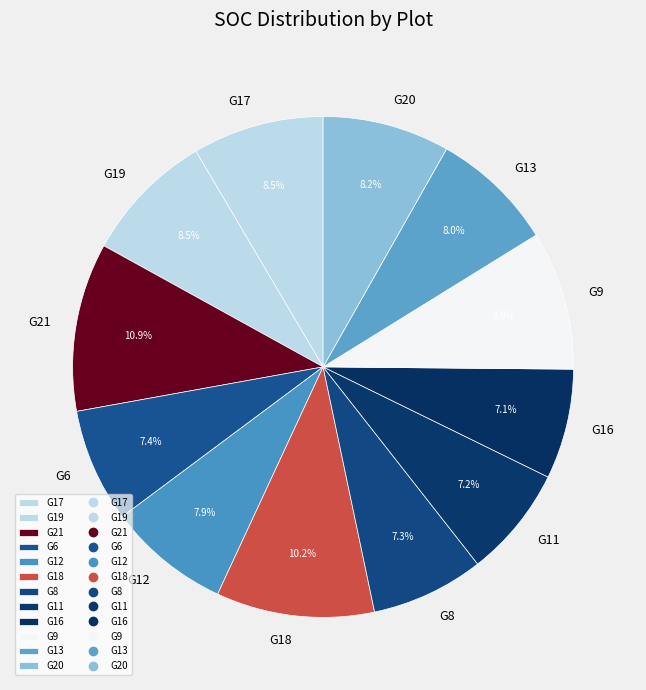

To the nearest percent, what percentage of the pie is G12?

8%